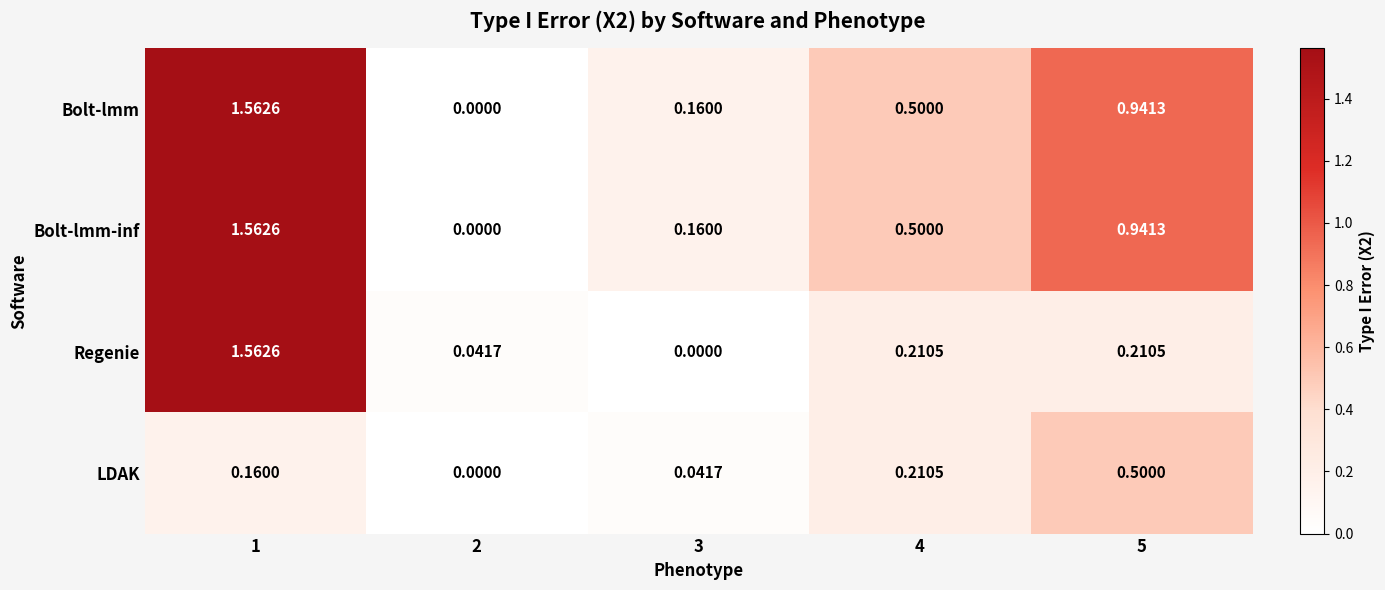

Is the value of LDAK at 3 greater than the value of Bolt-lmm at 3?

No